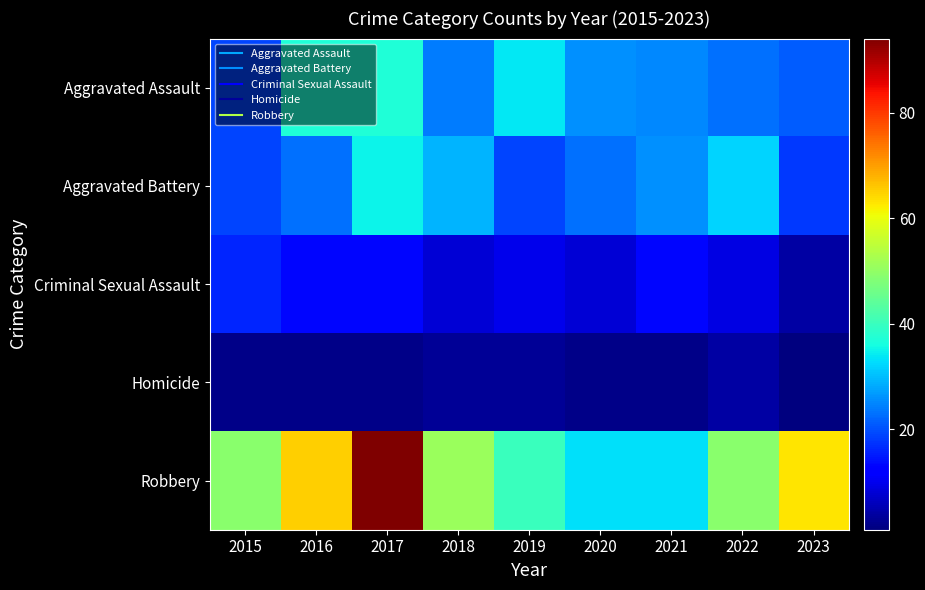

What is the difference between the highest and lowest values at 2023?

62